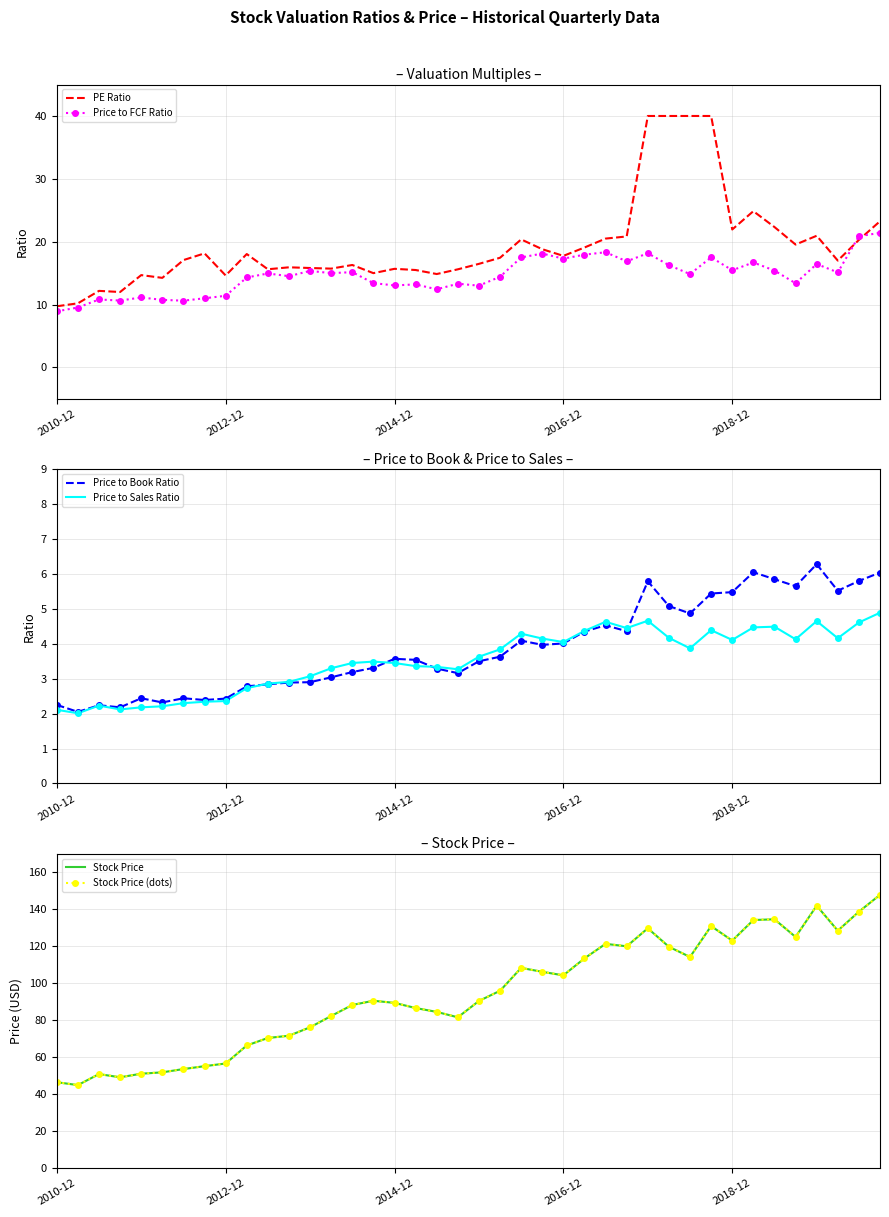

What is the sum of the Price to Sales Ratio values at 2016-12 and 2012-12?

6.4